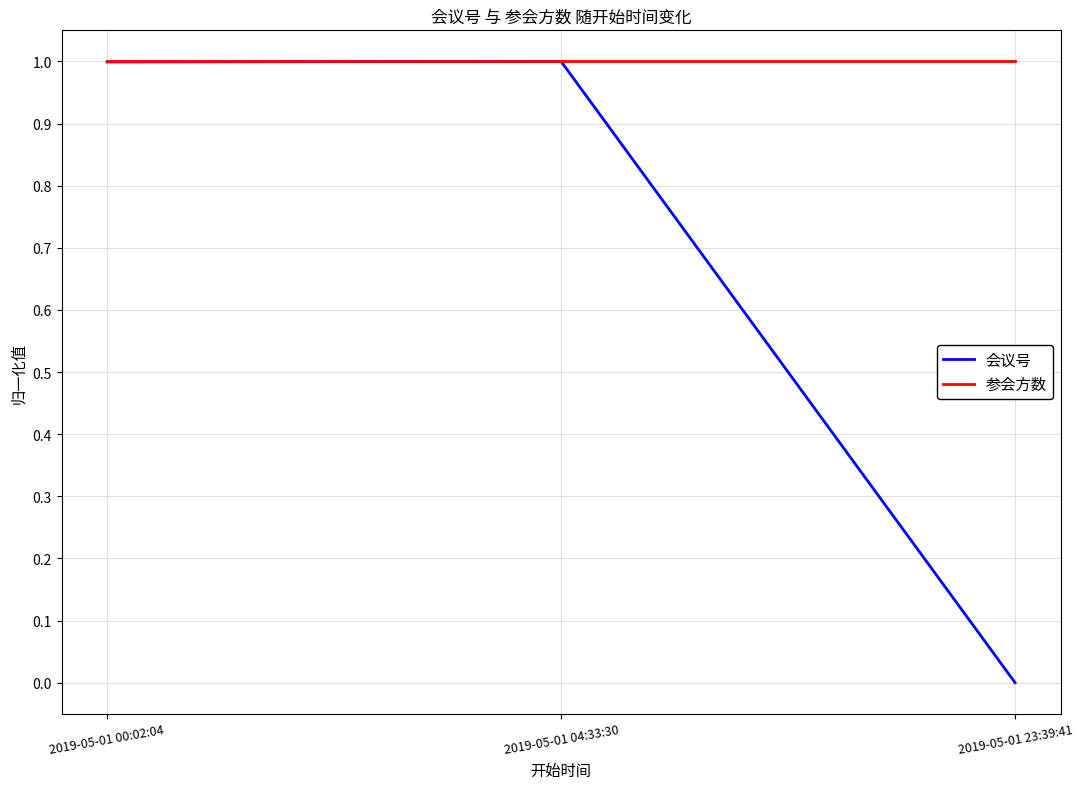

List the series in order of their overall mean, highest first.

参会方数, 会议号